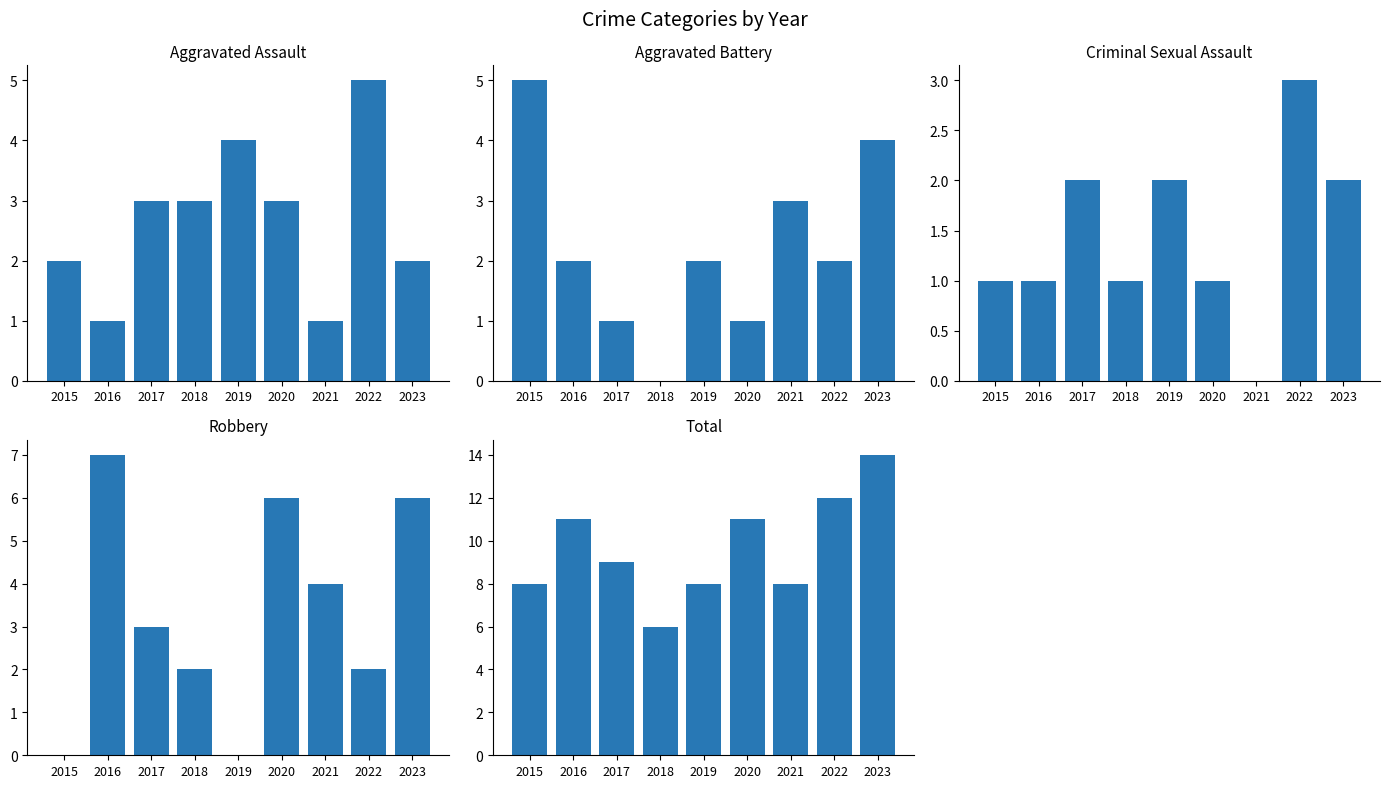

Reading left to right, list all the values displayed in this chart.

Aggravated Assault: 2015=2	2016=1	2017=3	2018=3	2019=4	2020=3	2021=1	2022=5	2023=2
Aggravated Battery: 2015=5	2016=2	2017=1	2018=0	2019=2	2020=1	2021=3	2022=2	2023=4
Criminal Sexual Assault: 2015=1	2016=1	2017=2	2018=1	2019=2	2020=1	2021=0	2022=3	2023=2
Robbery: 2015=0	2016=7	2017=3	2018=2	2019=0	2020=6	2021=4	2022=2	2023=6
Total: 2015=8	2016=11	2017=9	2018=6	2019=8	2020=11	2021=8	2022=12	2023=14